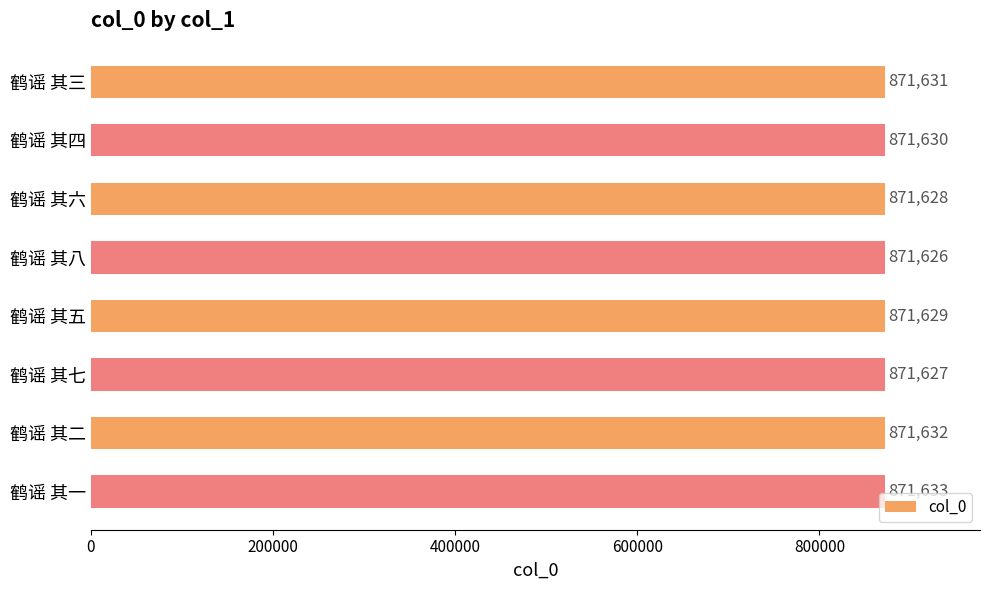

At which category does the chart reach its minimum across all series?

鹤谣 其八